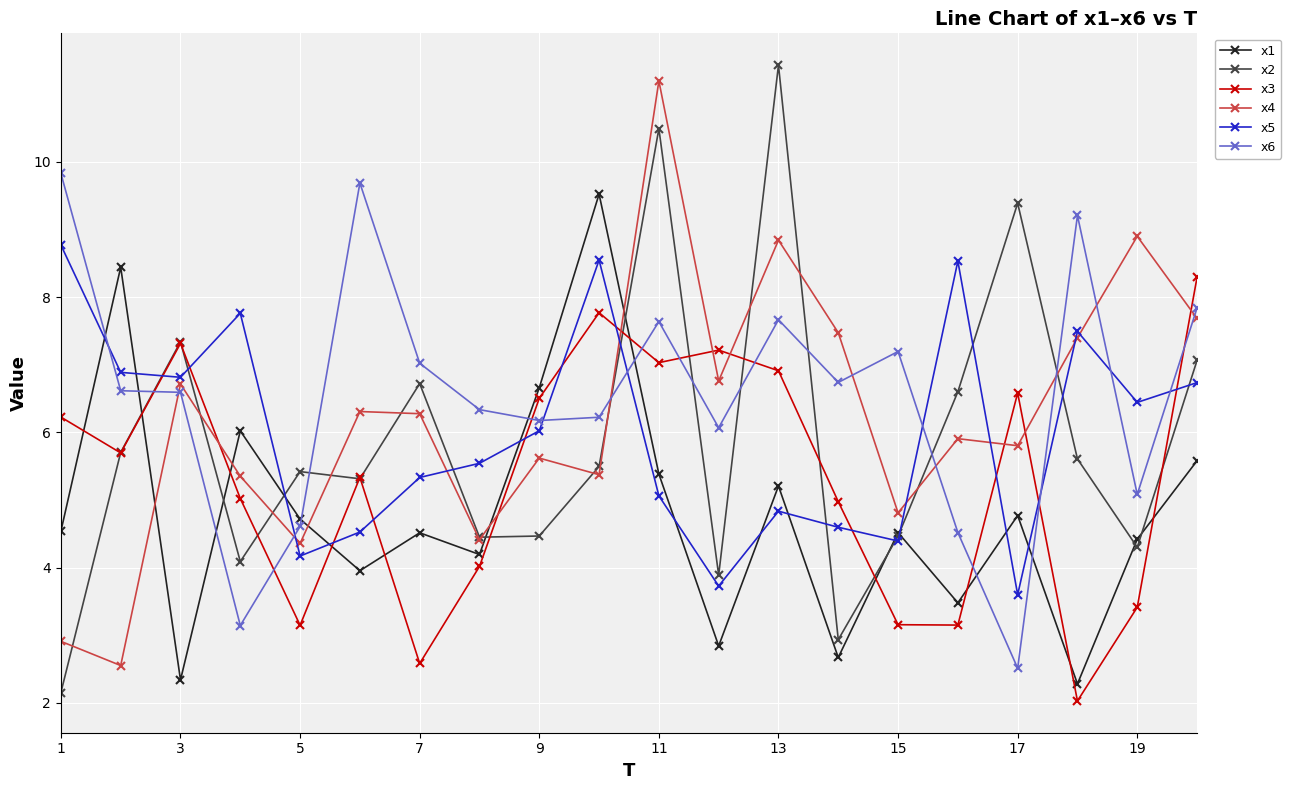

What is the difference between the maximum and minimum values in the x6 series?

7.3